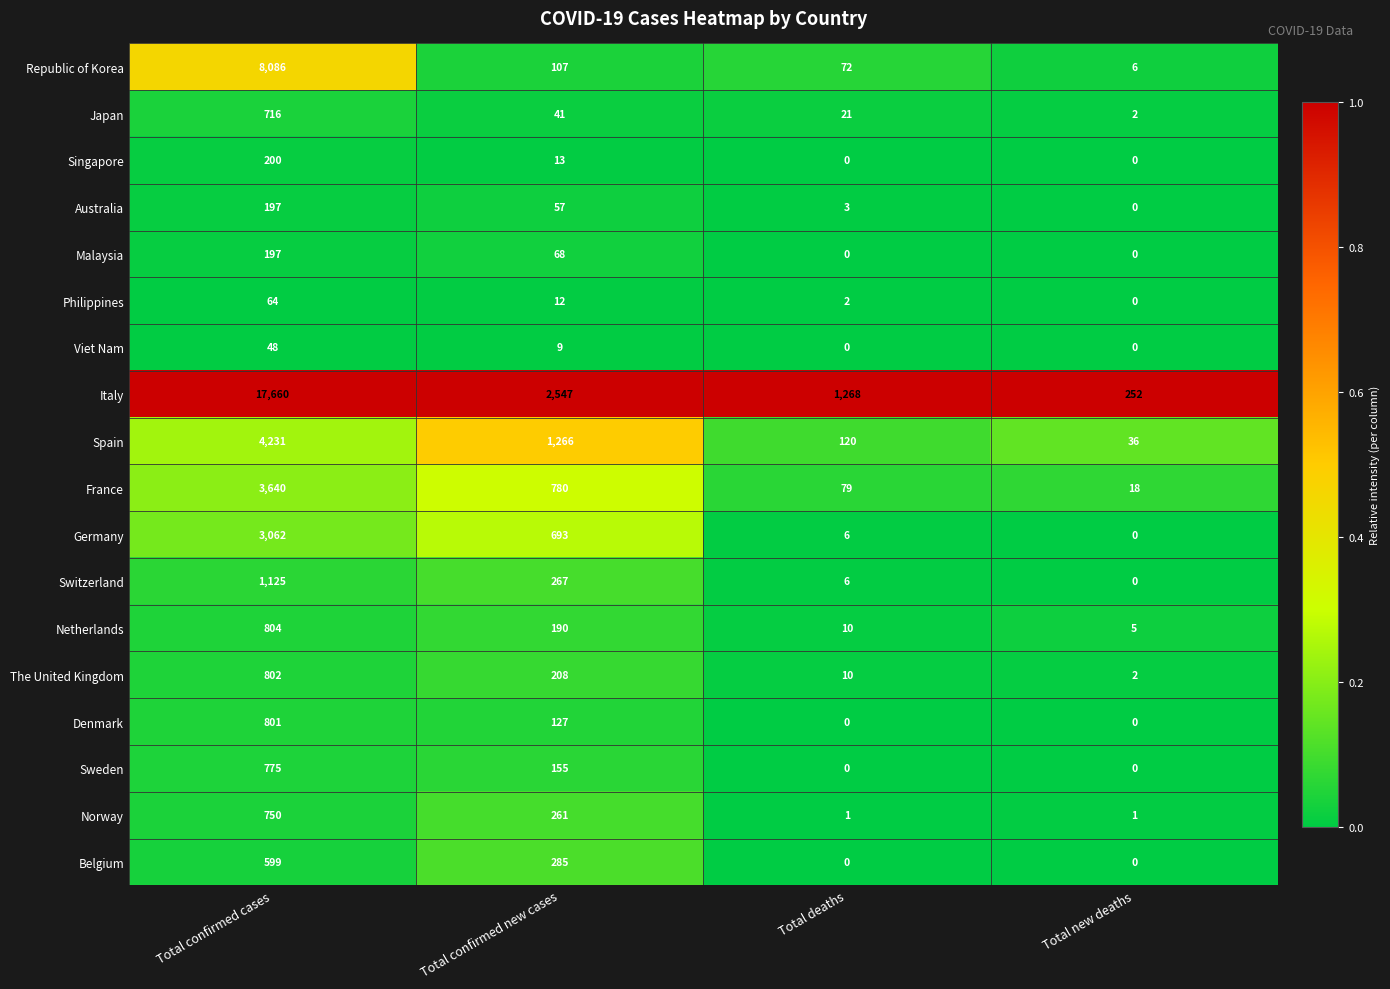

Which series has the largest total across all categories?

Italy